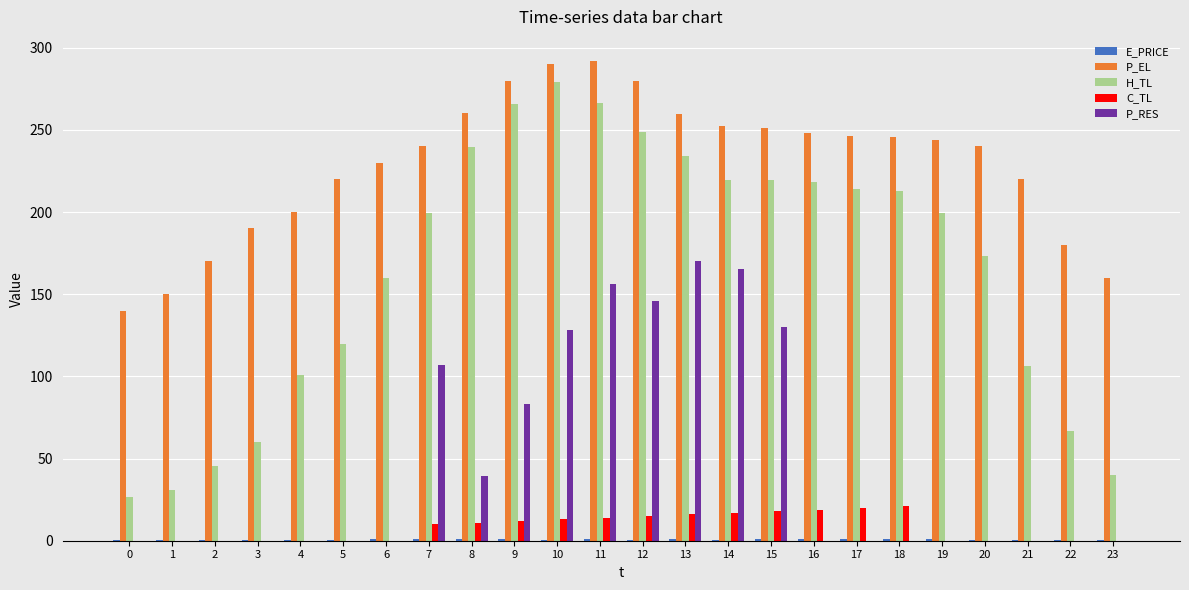

What is the spread (max minus min) of values at 9?

279.0